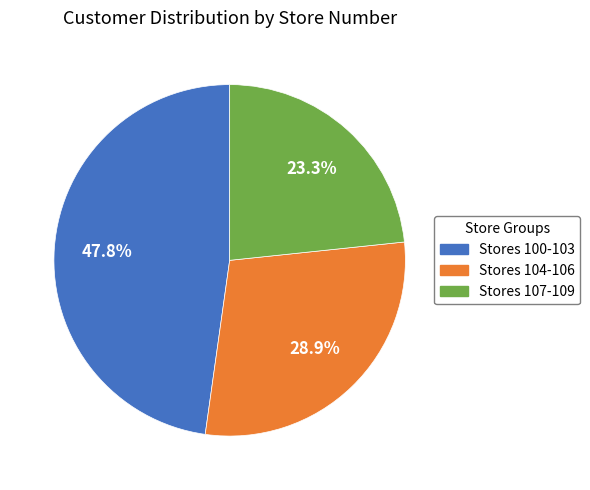

Does any single category account for the majority?

No